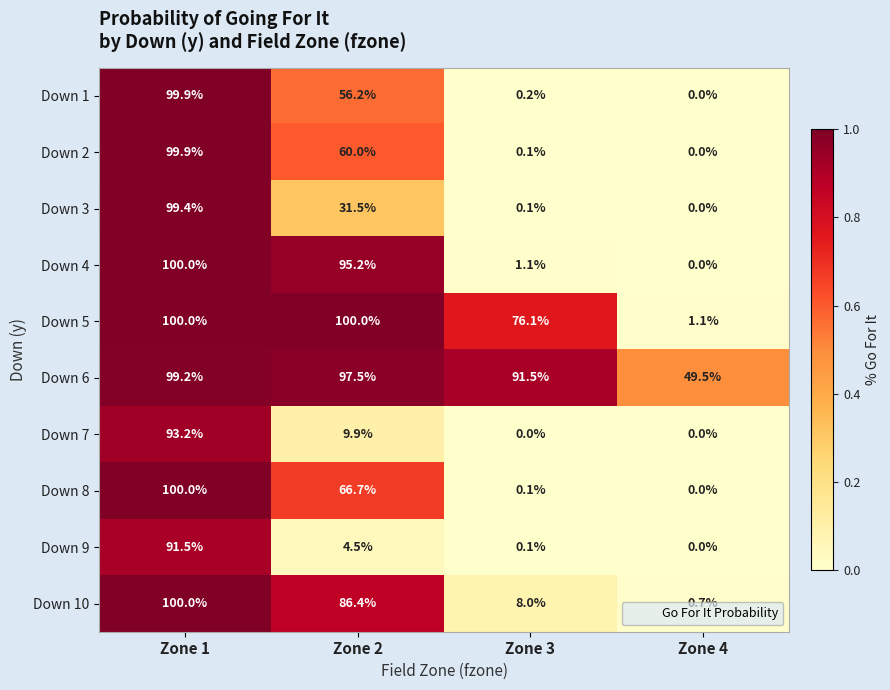

List the labels in order of Down 3 value, largest first.

Zone 1, Zone 2, Zone 3, Zone 4